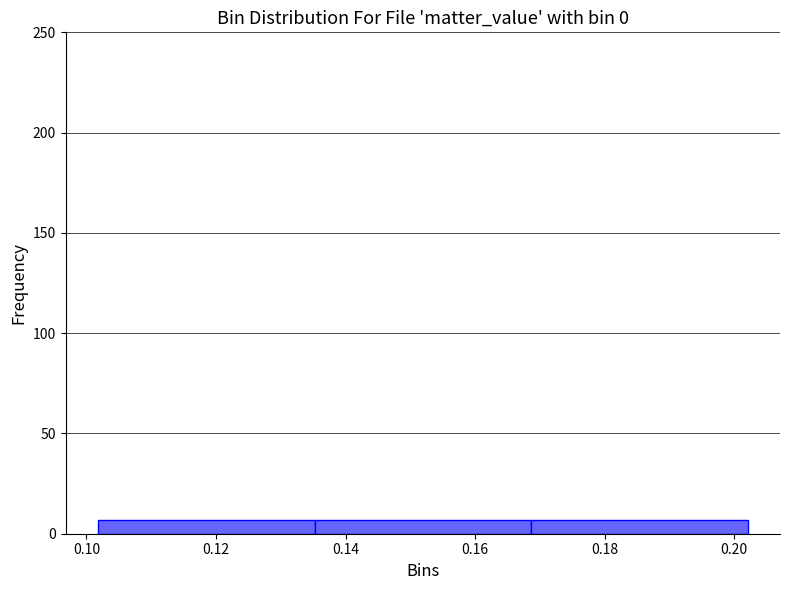

Reading left to right, transcribe this chart: for each bar, give the range it covers on the x-axis and its height. Neither the bar edges nor the heights are printed on the chart, so give them approximately, as read against the axes.

0.102 to 0.136: 5
0.136 to 0.168: 5
0.168 to 0.202: 5